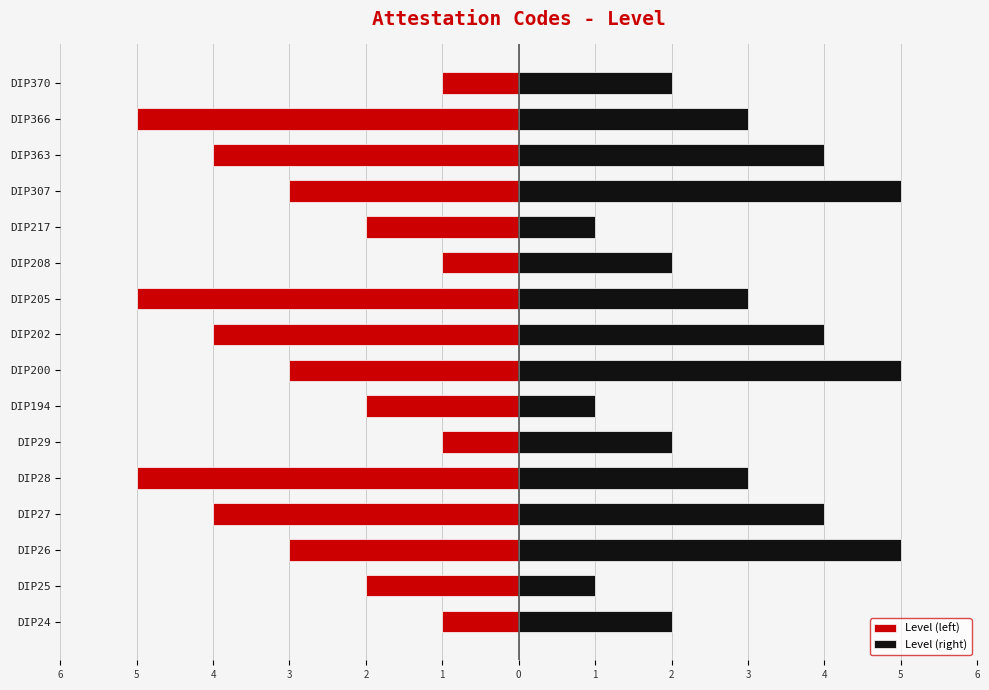

The Level (left) series shows -5 at DIP28. True or false?

True